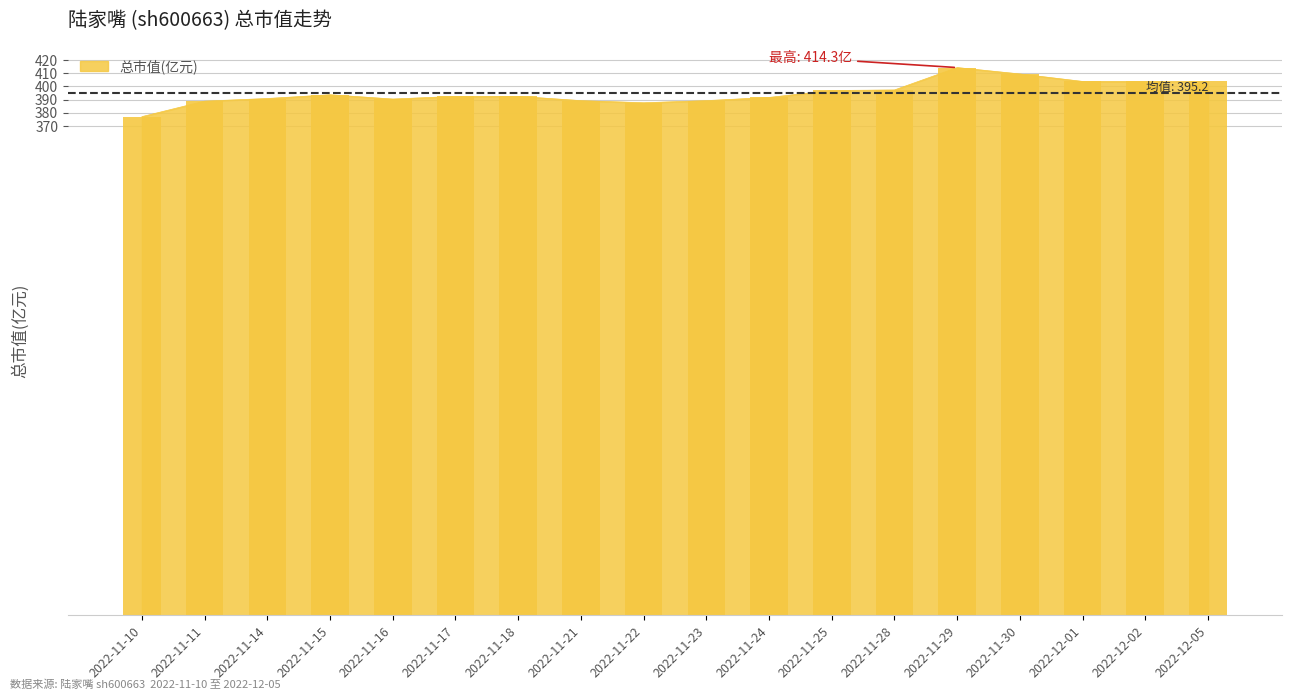

Reading left to right, what are all the values shown in this chart?

2022-11-10=377.2	2022-11-11=388.9	2022-11-14=390.9	2022-11-15=393.7	2022-11-16=390.5	2022-11-17=392.5	2022-11-18=392.5	2022-11-21=389.3	2022-11-22=387.7	2022-11-23=389.3	2022-11-24=391.7	2022-11-25=397.0	2022-11-28=397.4	2022-11-29=414.3	2022-11-30=409.5	2022-12-01=403.8	2022-12-02=403.8	2022-12-05=403.8